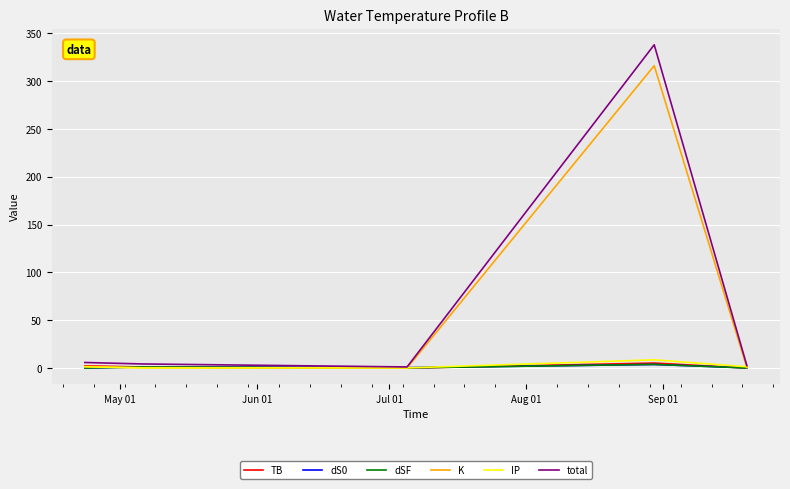

Which series has the largest range (max minus min)?

total